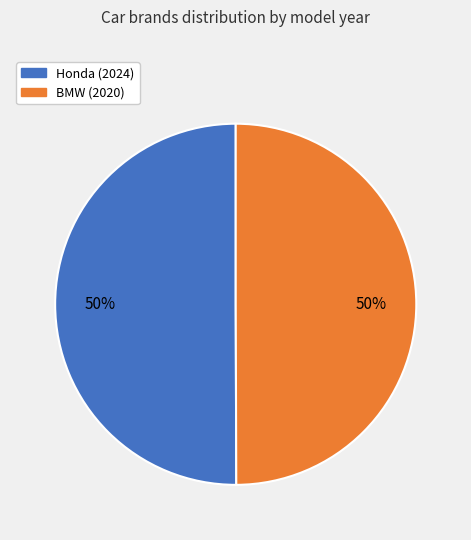

To the nearest percent, what is the average slice percentage?

50%